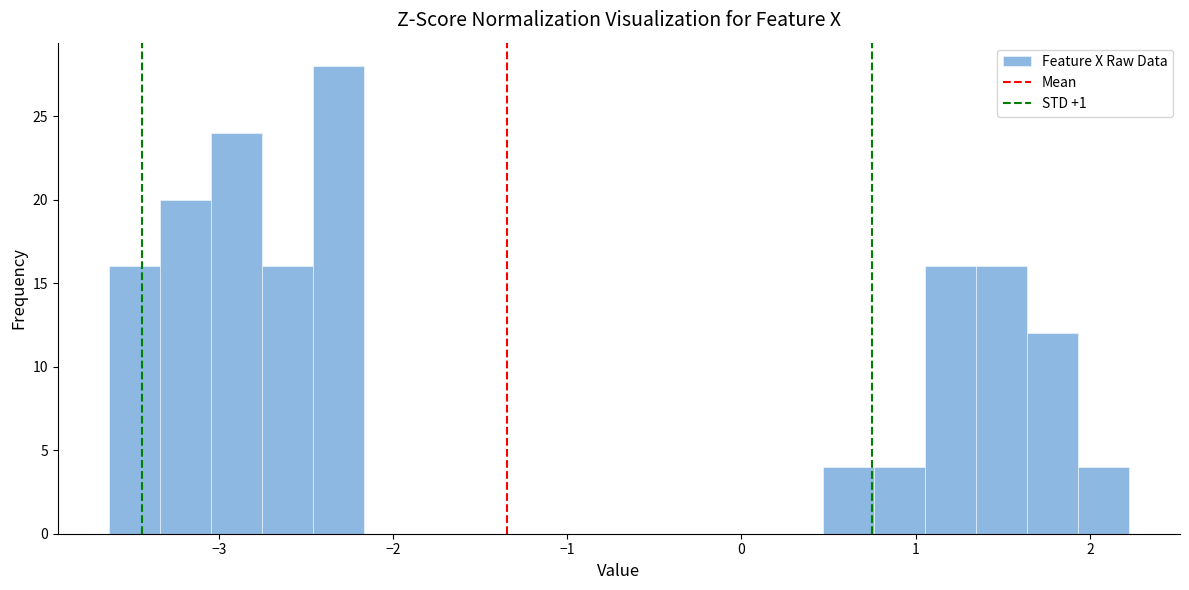

Around what value on the x-axis is the tallest bar? Give the approximate position of its centre, as read against the axis.

-2.3